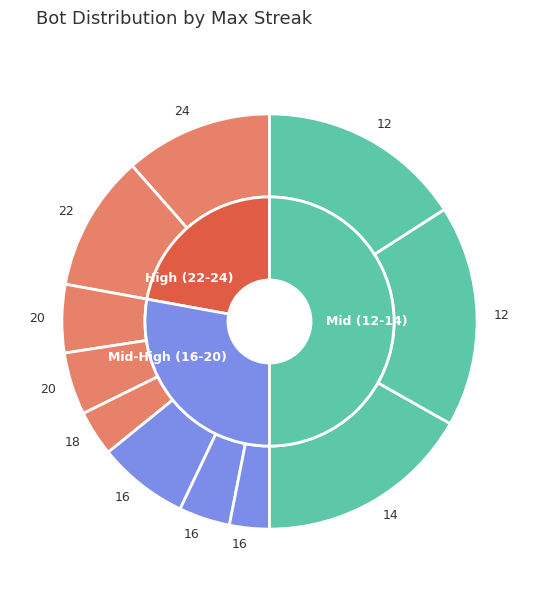

Does any single category account for the majority?

No